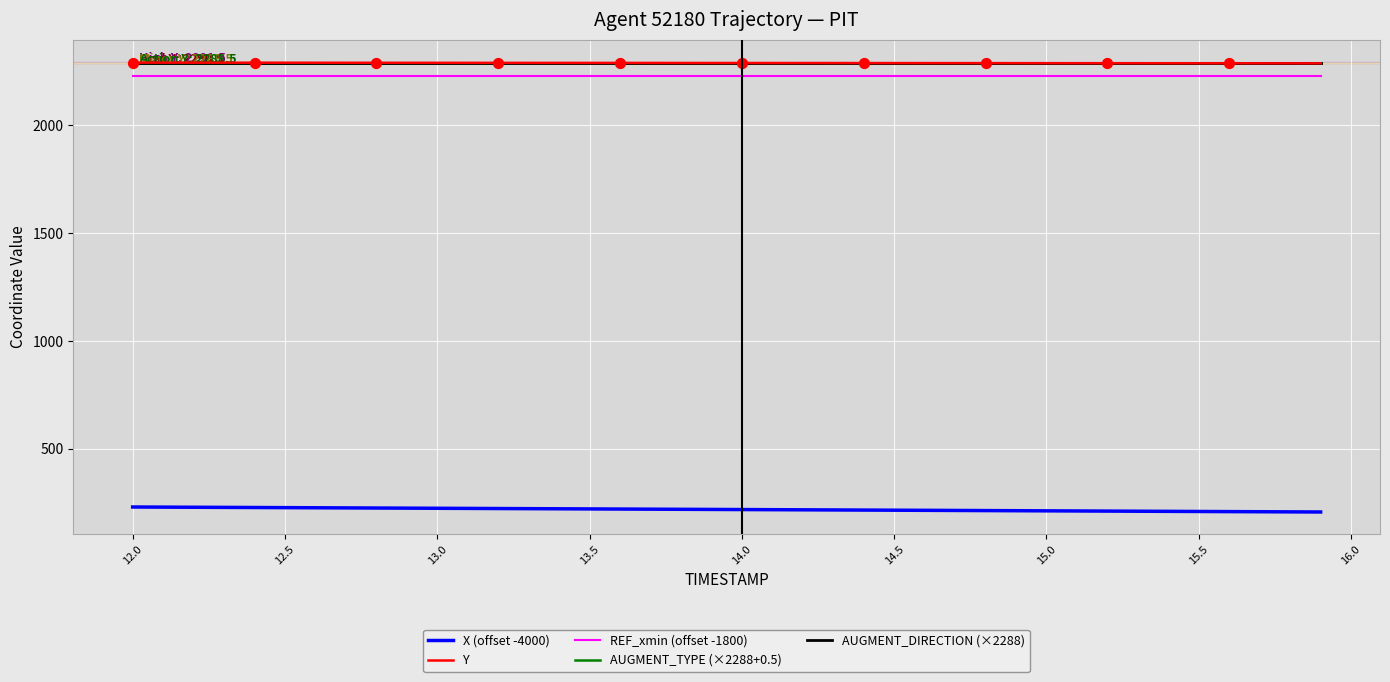

True or false: AUGMENT_DIRECTION (×2288) and X (offset -4000) cross at least once.

False